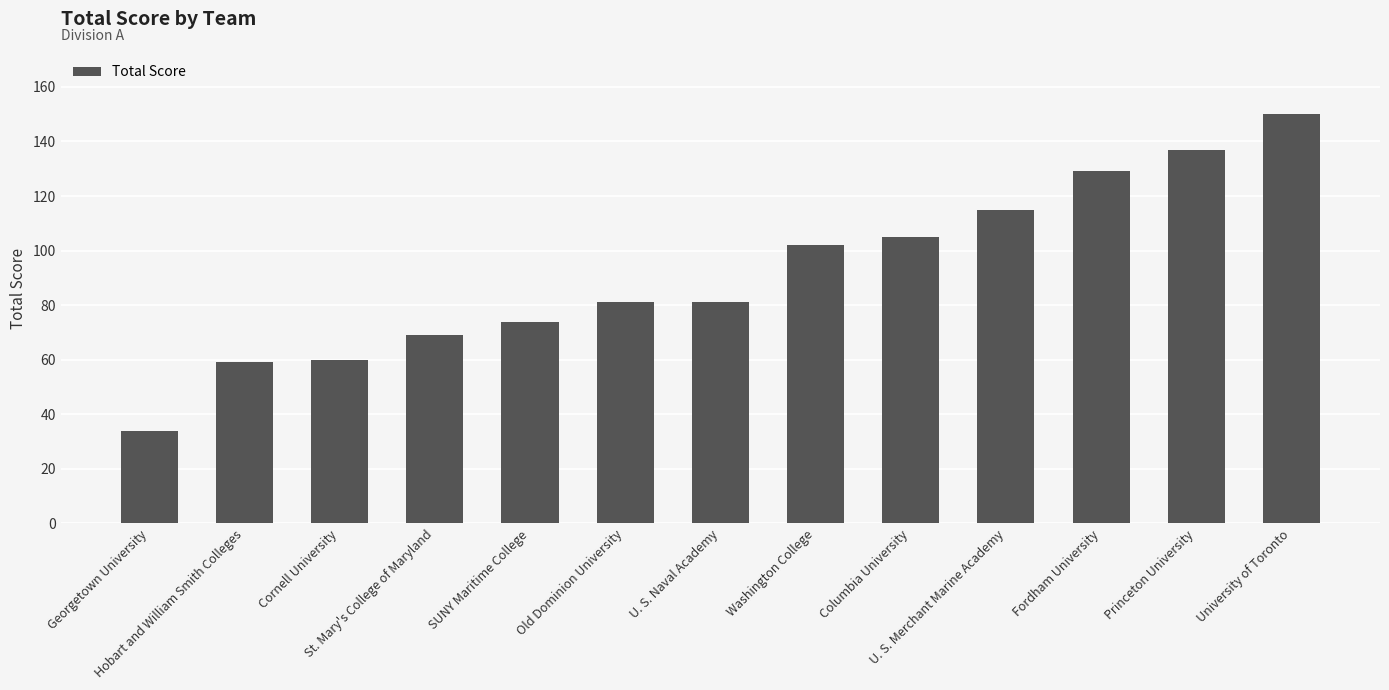

What is the smallest value displayed?

34